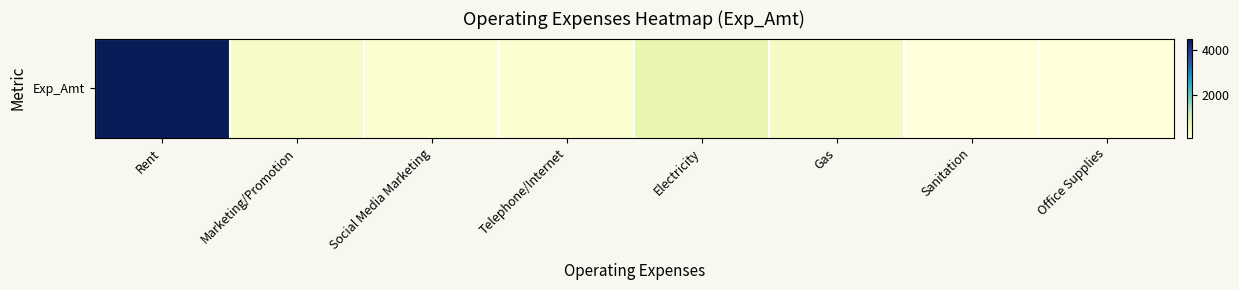

Reading right to left, transcribe all the data shown in this chart.

125	125	450	750	275	275	375	4500